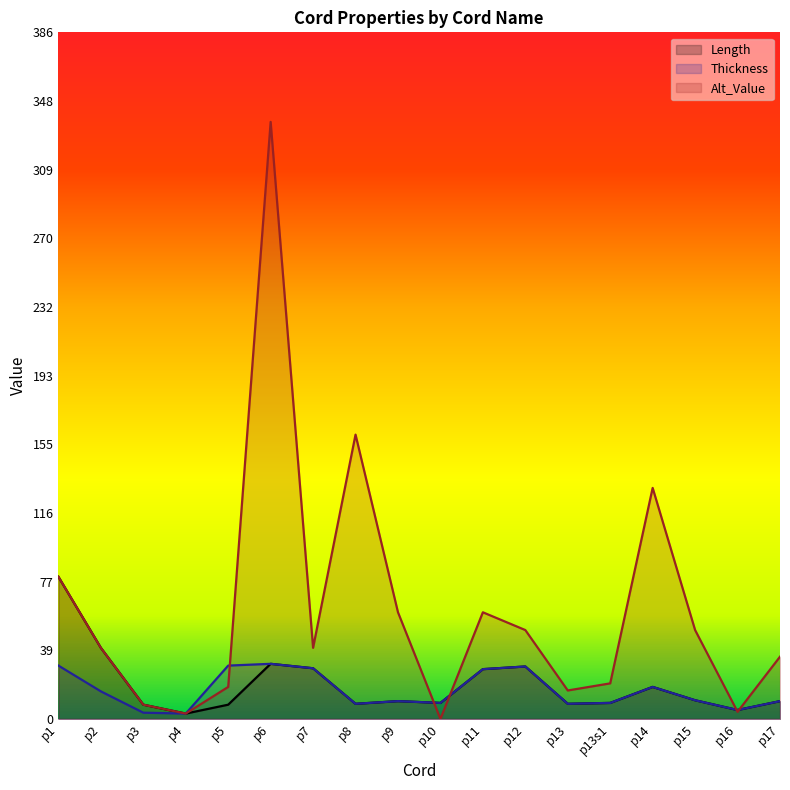

Reading left to right, what are all the values shown in this chart?

Length: p1=80.0	p2=40.0	p3=8.0	p4=3.0	p5=8.0	p6=31.0	p7=28.5	p8=8.5	p9=10.0	p10=9.0	p11=28.0	p12=29.5	p13=8.5	p13s1=9.0	p14=18.0	p15=10.5	p16=5.0	p17=10.0
Thickness: p1=30.0	p2=15.5	p3=3.5	p4=3.0	p5=30.0	p6=31.0	p7=28.5	p8=8.5	p9=10.0	p10=9.0	p11=28.0	p12=29.5	p13=8.5	p13s1=9.0	p14=18.0	p15=10.5	p16=5.0	p17=10.0
Alt_Value: p1=80.0	p2=40.0	p3=8.0	p4=3.0	p5=18.0	p6=336.0	p7=40.0	p8=160.0	p9=60.0	p10=0.0	p11=60.0	p12=50.0	p13=16.0	p13s1=20.0	p14=130.0	p15=50.0	p16=4.0	p17=35.0